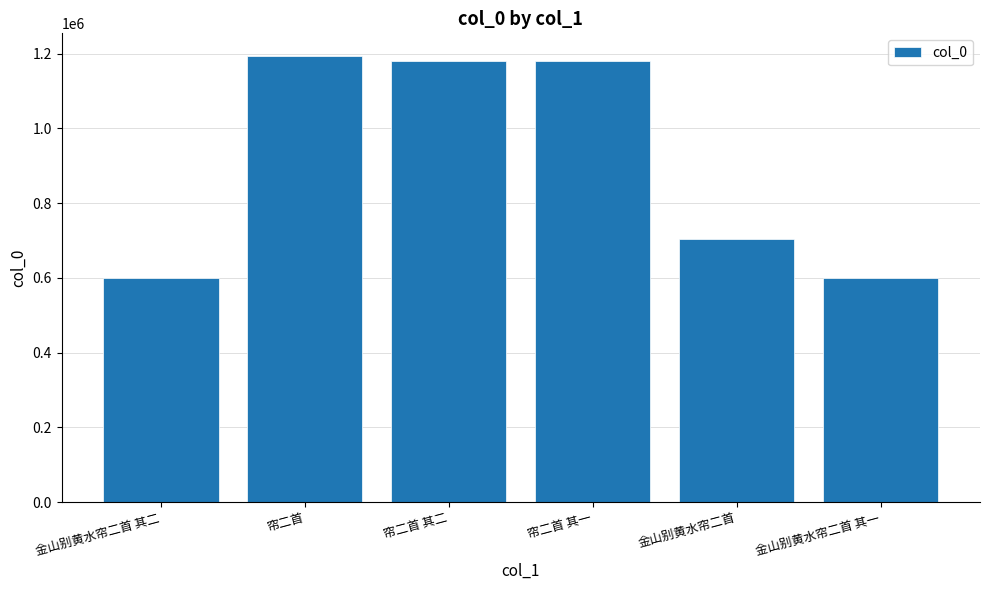

Which has a higher value, 金山别黄水帘二首 其一 or 帘二首?

帘二首